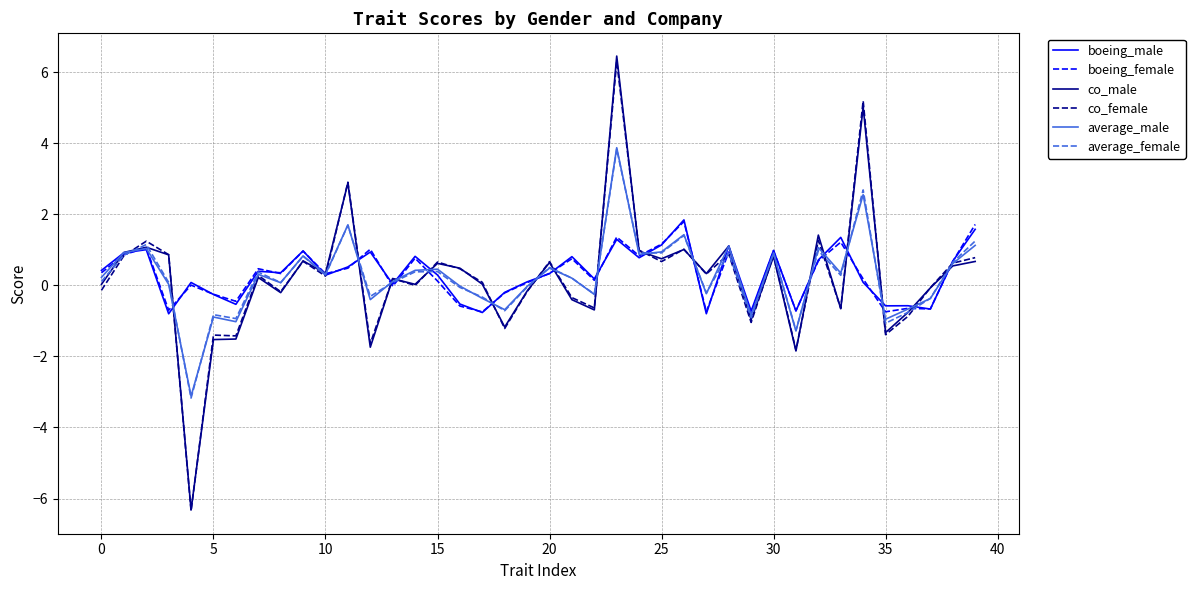

What is the lowest value of the boeing_female series?

-0.8